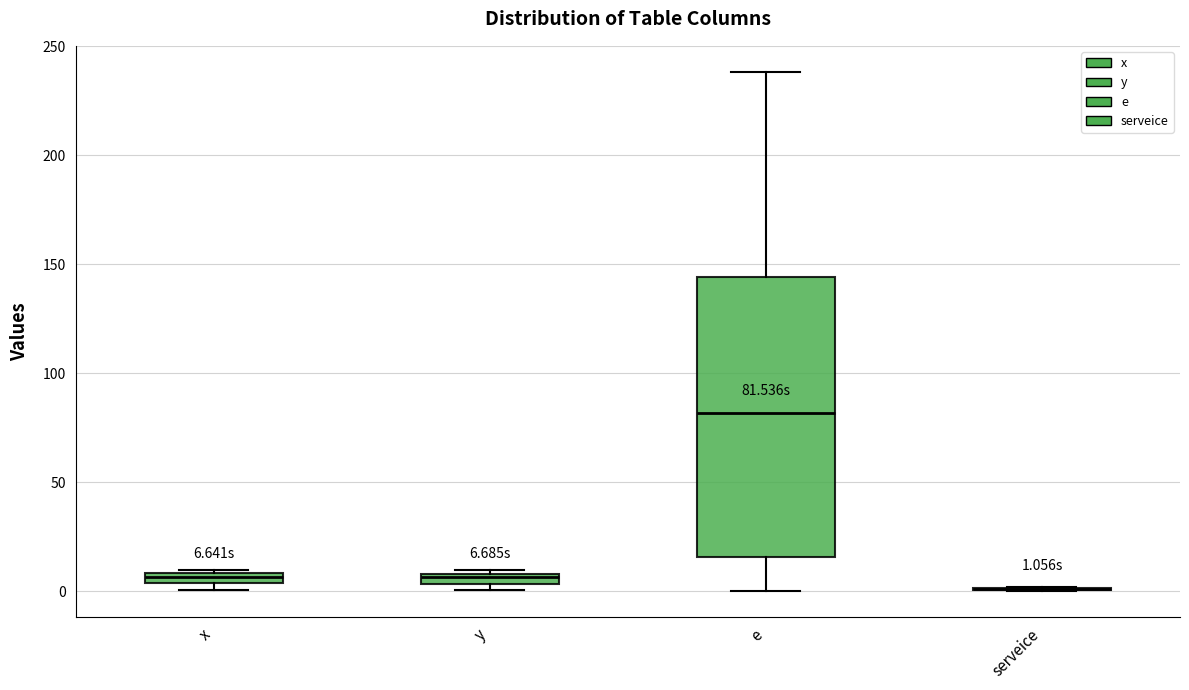

Which box is the tallest, from its lower edge to its upper edge?

e